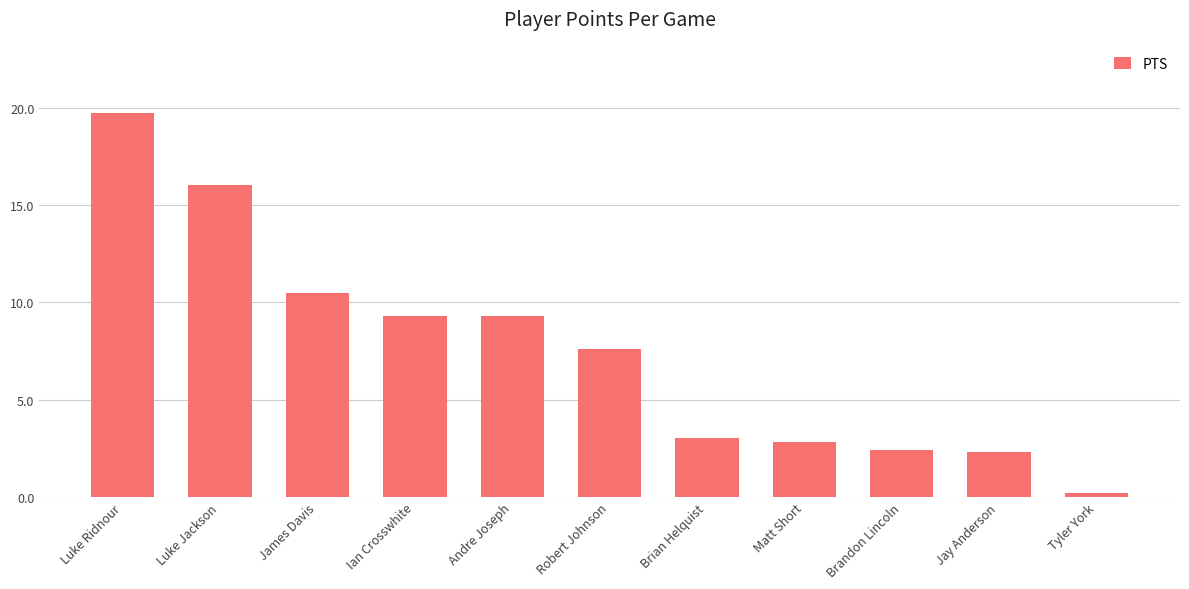

What is the sum of all values?

83.1